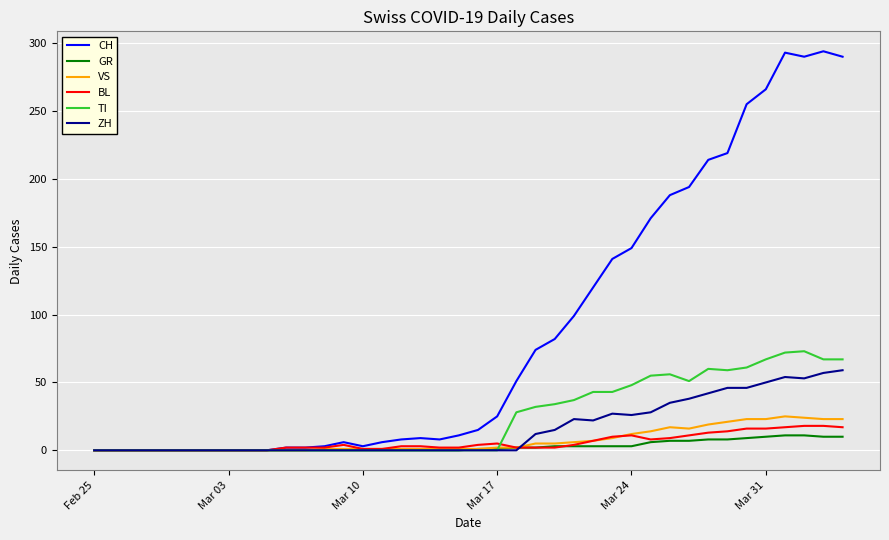

Which series has the widest spread of values?

CH